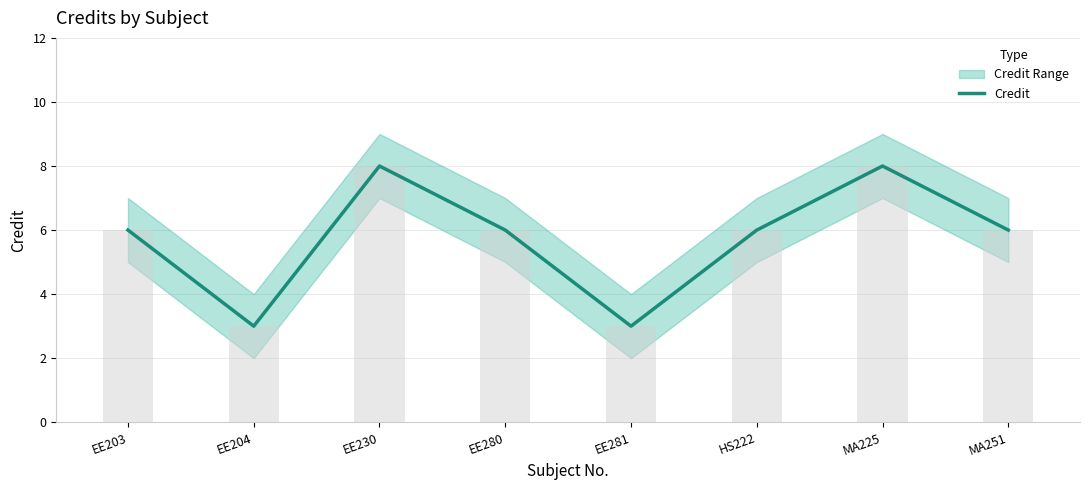

What position from the left is EE281?

5